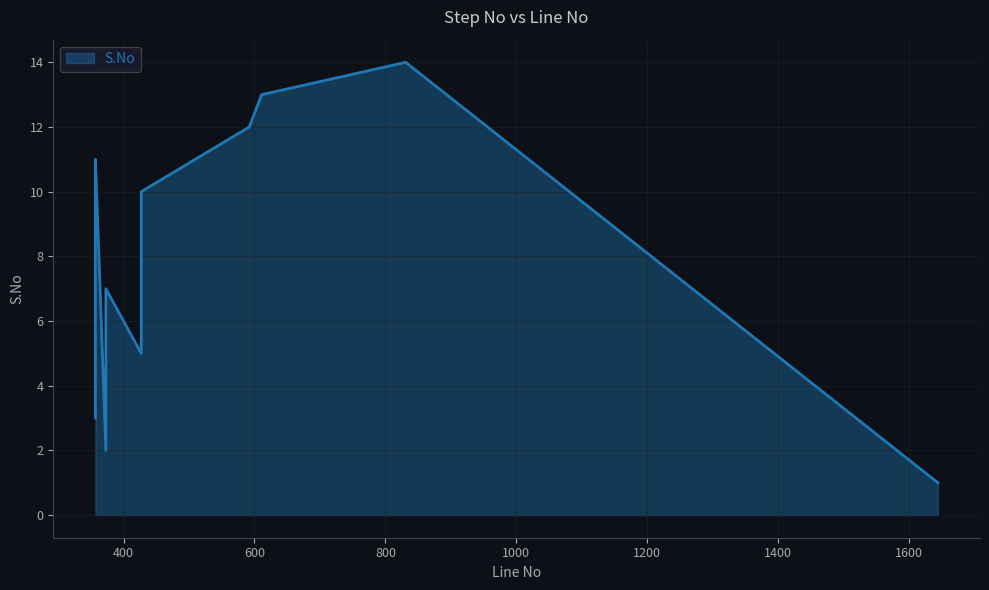

Rank the categories by value from highest to lowest.

831, 611, 592, 357, 427, 357, 357, 373, 357, 427, 357, 357, 373, 1644